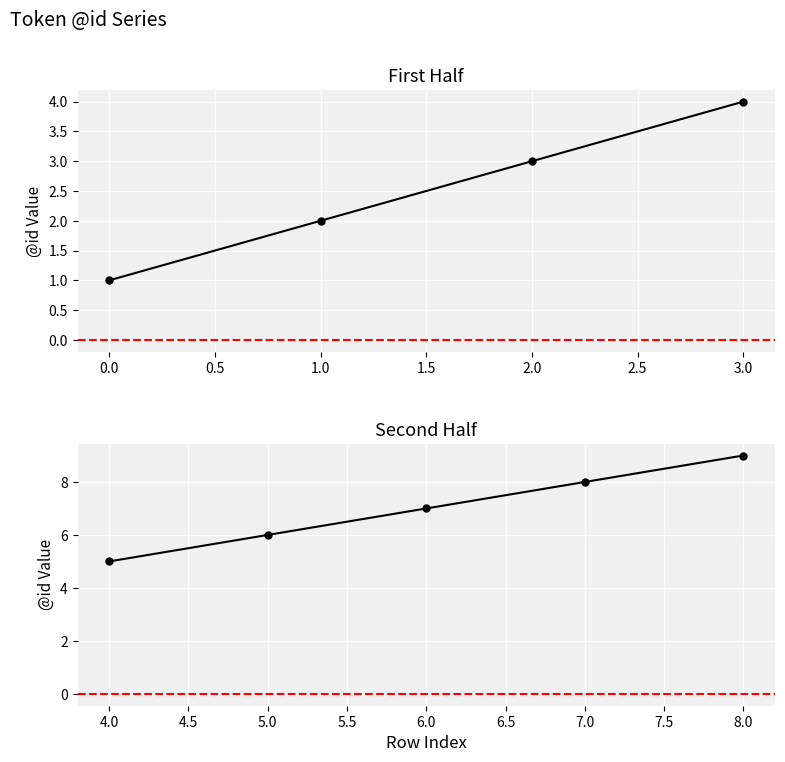

How many lines are shown in the chart?

1